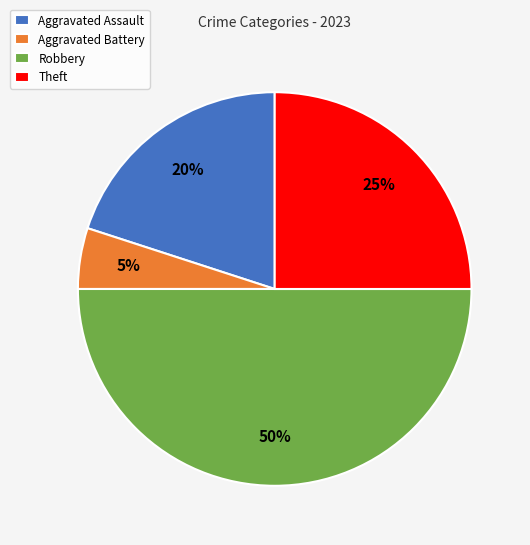

Rank the categories by value from lowest to highest.

Aggravated Battery, Aggravated Assault, Theft, Robbery